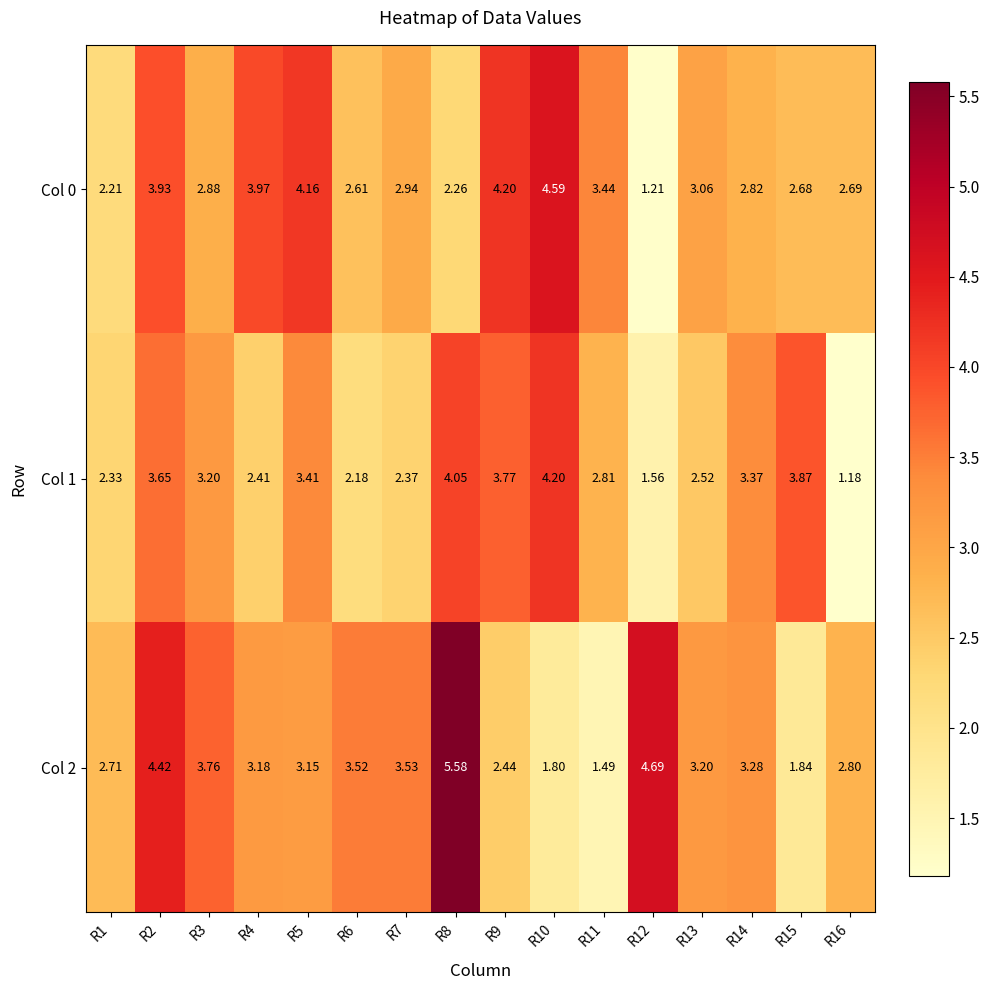

Which series has the largest total across all categories?

Col 2